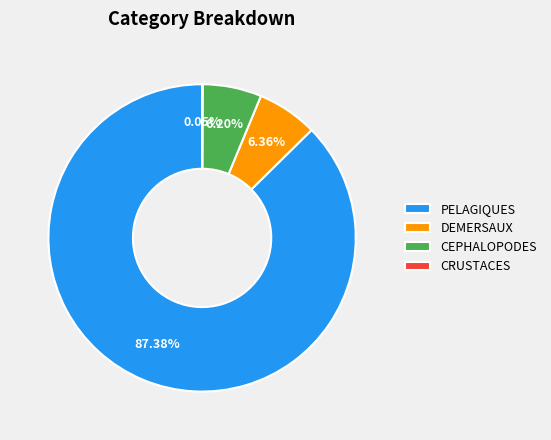

Does CEPHALOPODES represent more than half of the total?

No